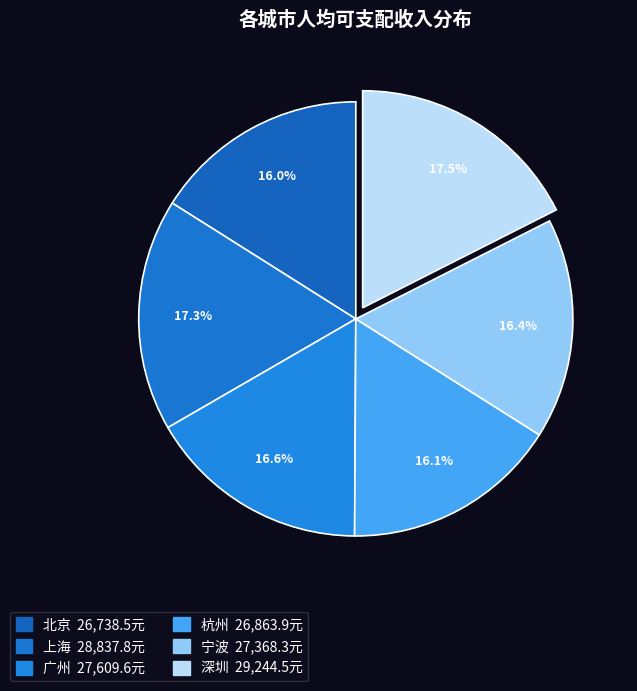

Count the number of slices in the pie.

6